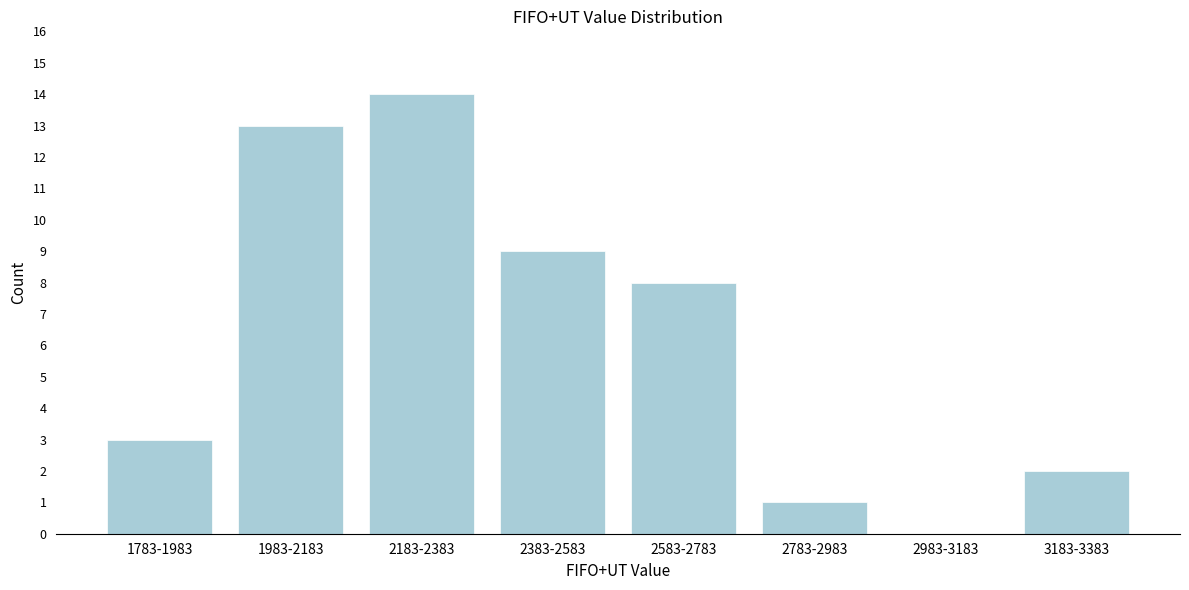

Reading left to right, what are all the values shown in this chart?

1783-1983=3	1983-2183=13	2183-2383=14	2383-2583=9	2583-2783=8	2783-2983=1	2983-3183=0	3183-3383=2